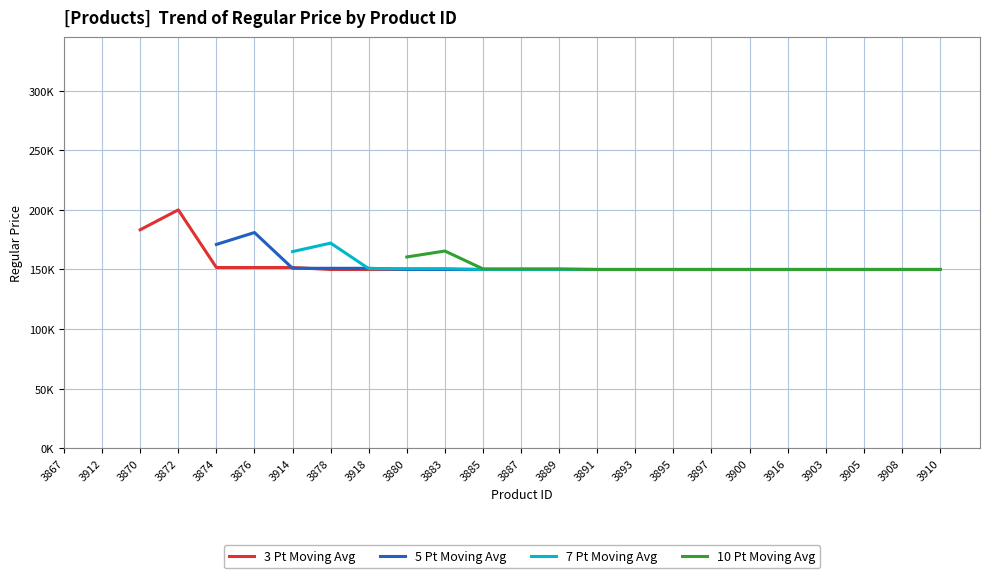

True or false: 10 Pt Moving Avg and 3 Pt Moving Avg cross at least once.

False